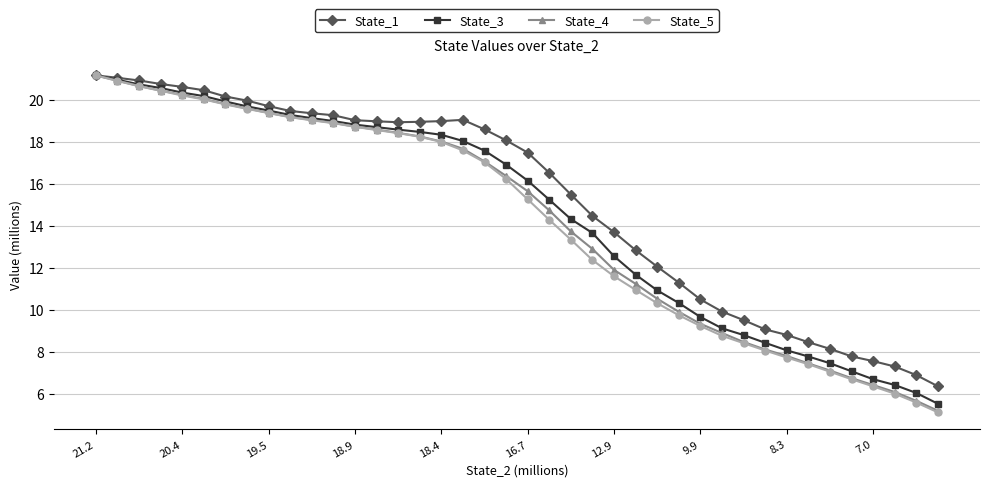

How many values in the State_3 series are below 16?

19